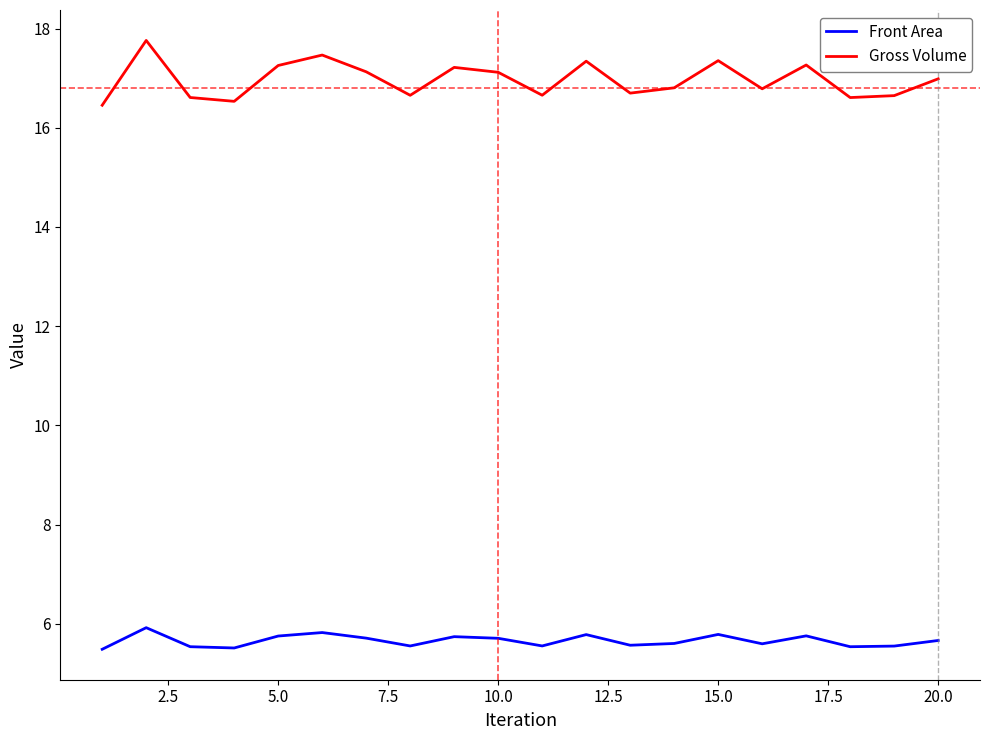

What is the maximum value shown in the chart?

17.8